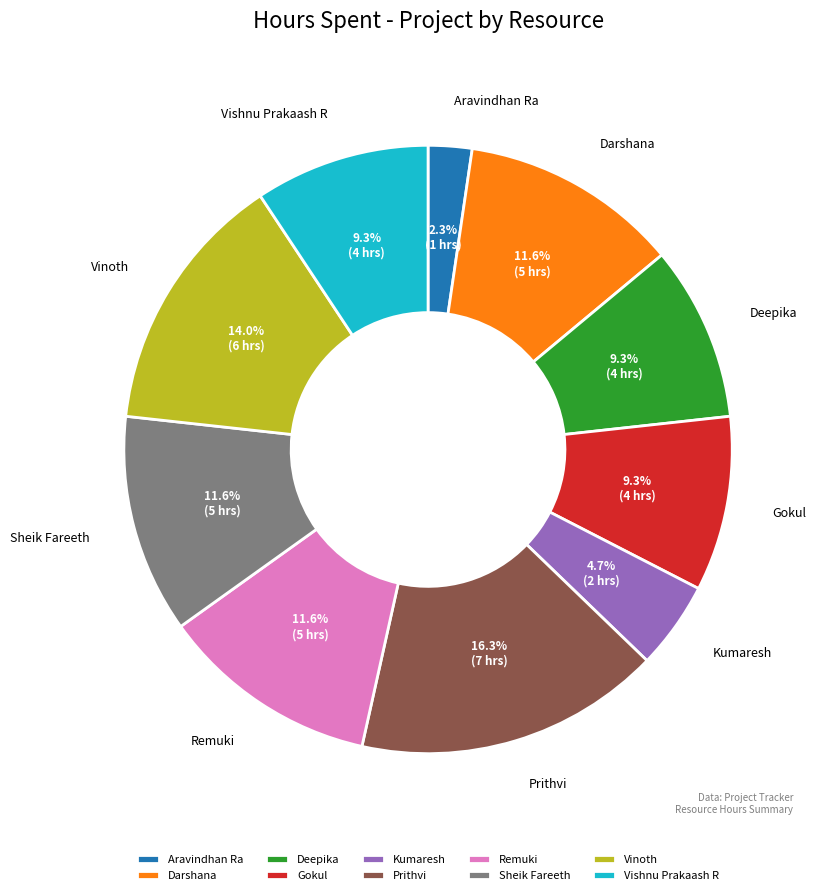

True or false: Aravindhan Ra accounts for 2% of the total.

True